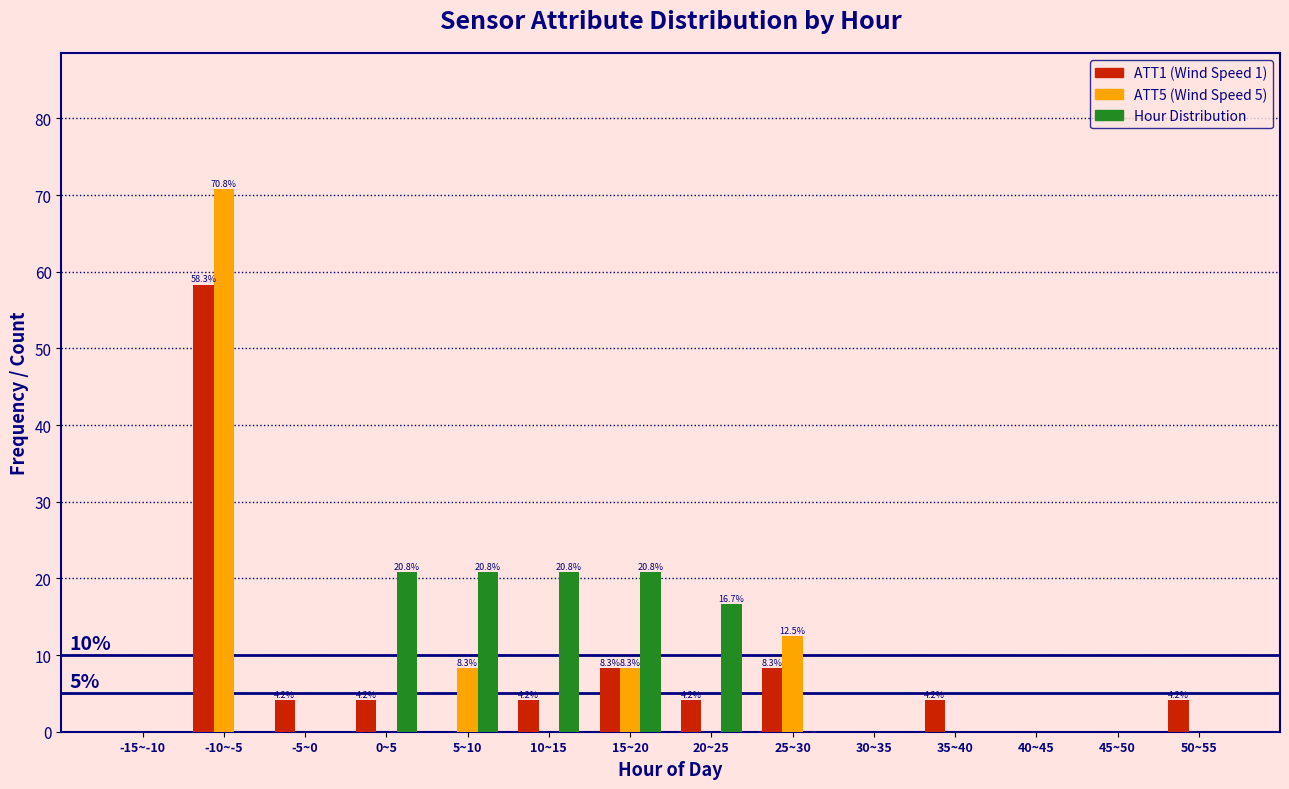

What is the sum of all Hour Distribution values?

100.0